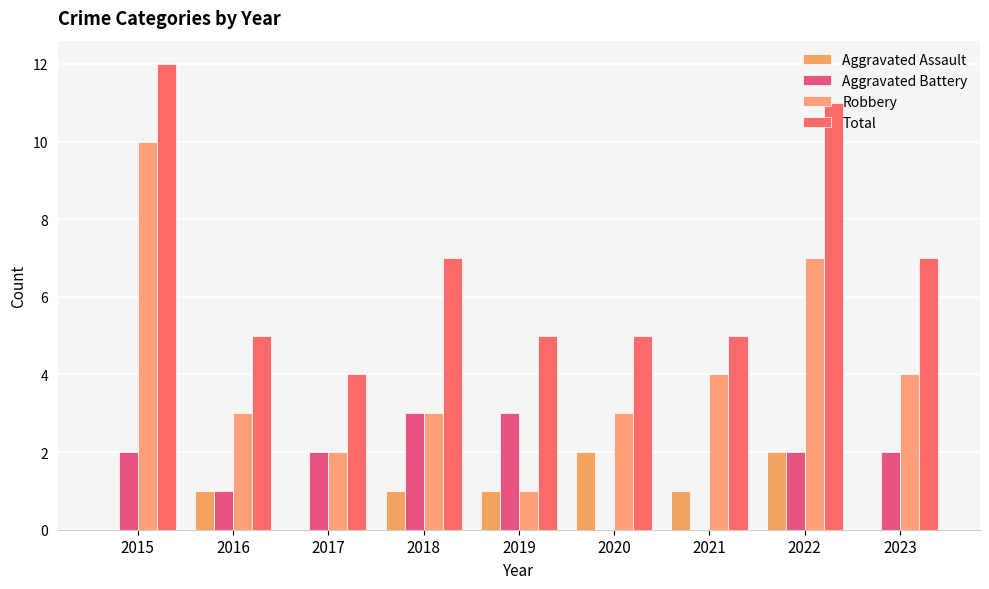

How many distinct data groups are displayed?

4